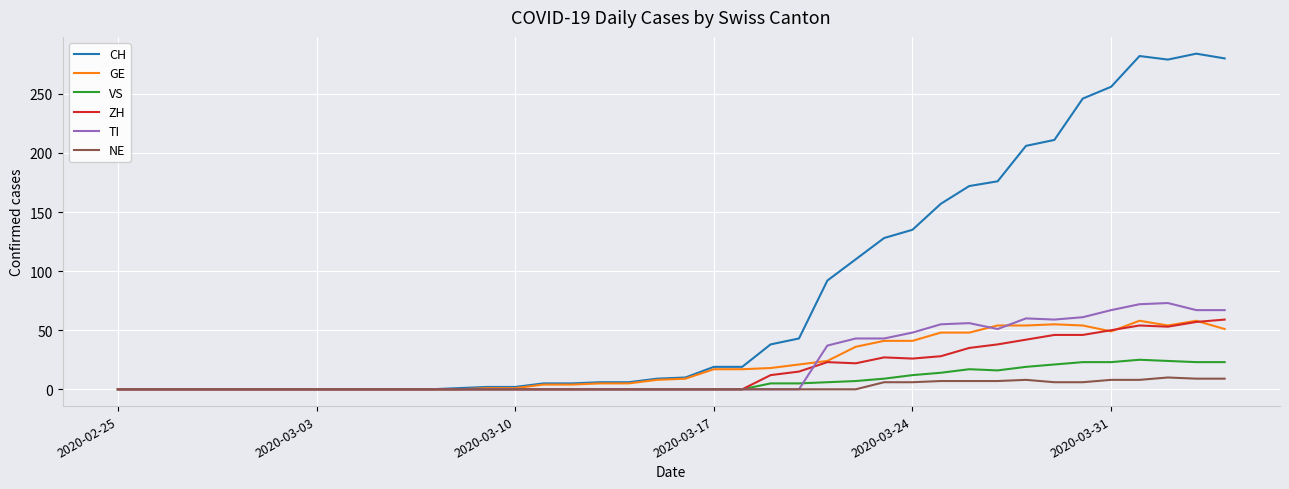

What is the maximum value shown in the chart?

284